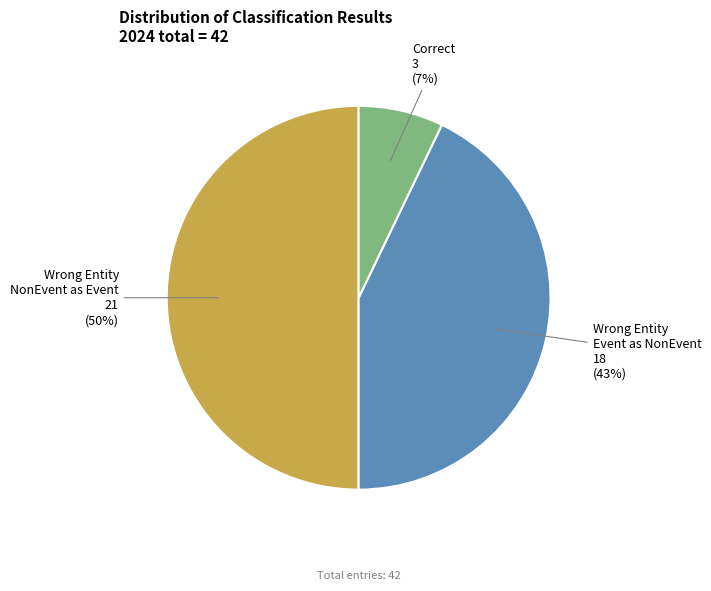

Does Correct represent more than half of the total?

No